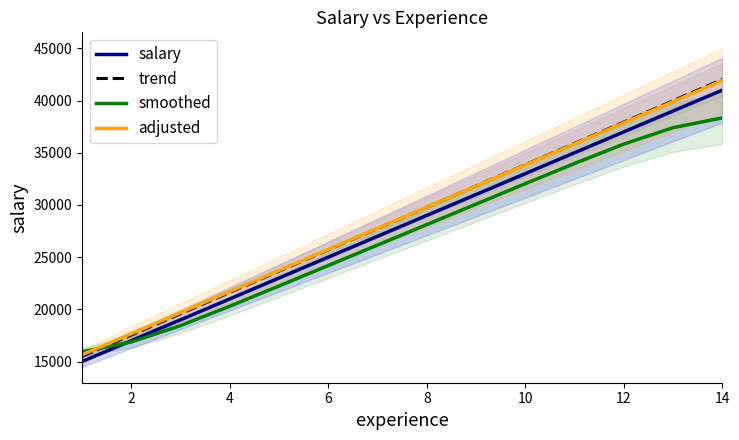

Which has a higher value, 14 or 13?

13